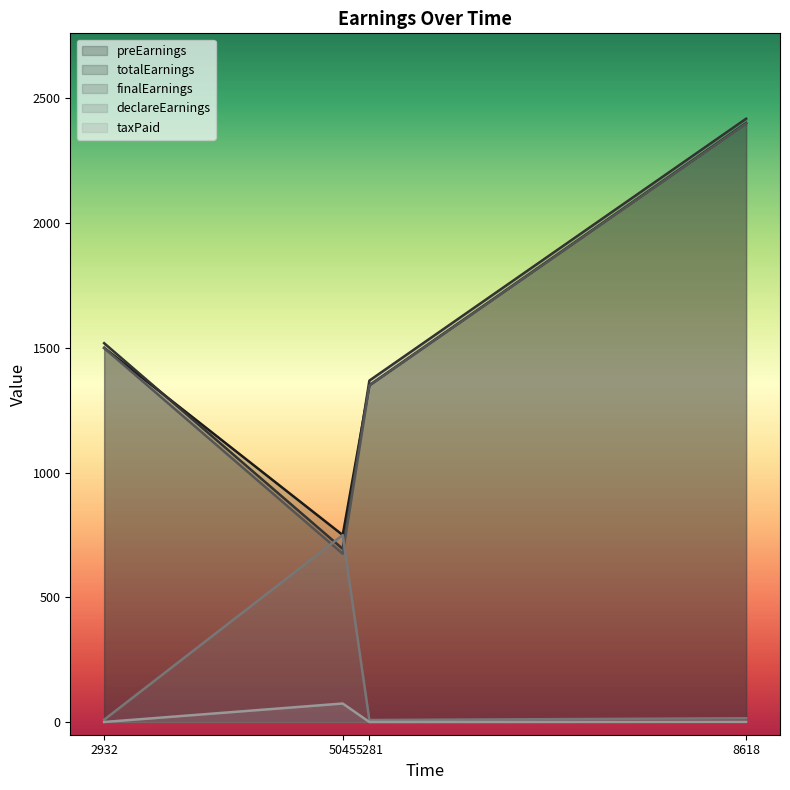

Is the value of finalEarnings at 8618 greater than the value of totalEarnings at 5281?

Yes